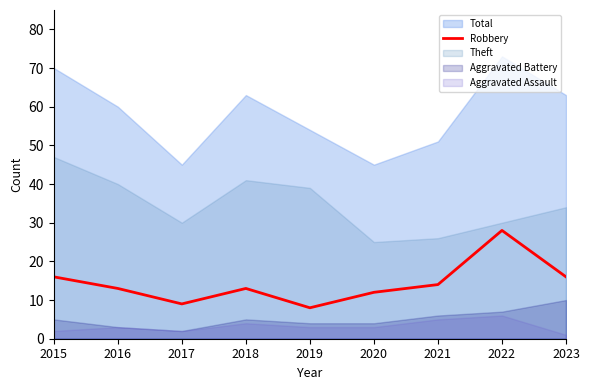

What is the highest value of the Robbery series?

28